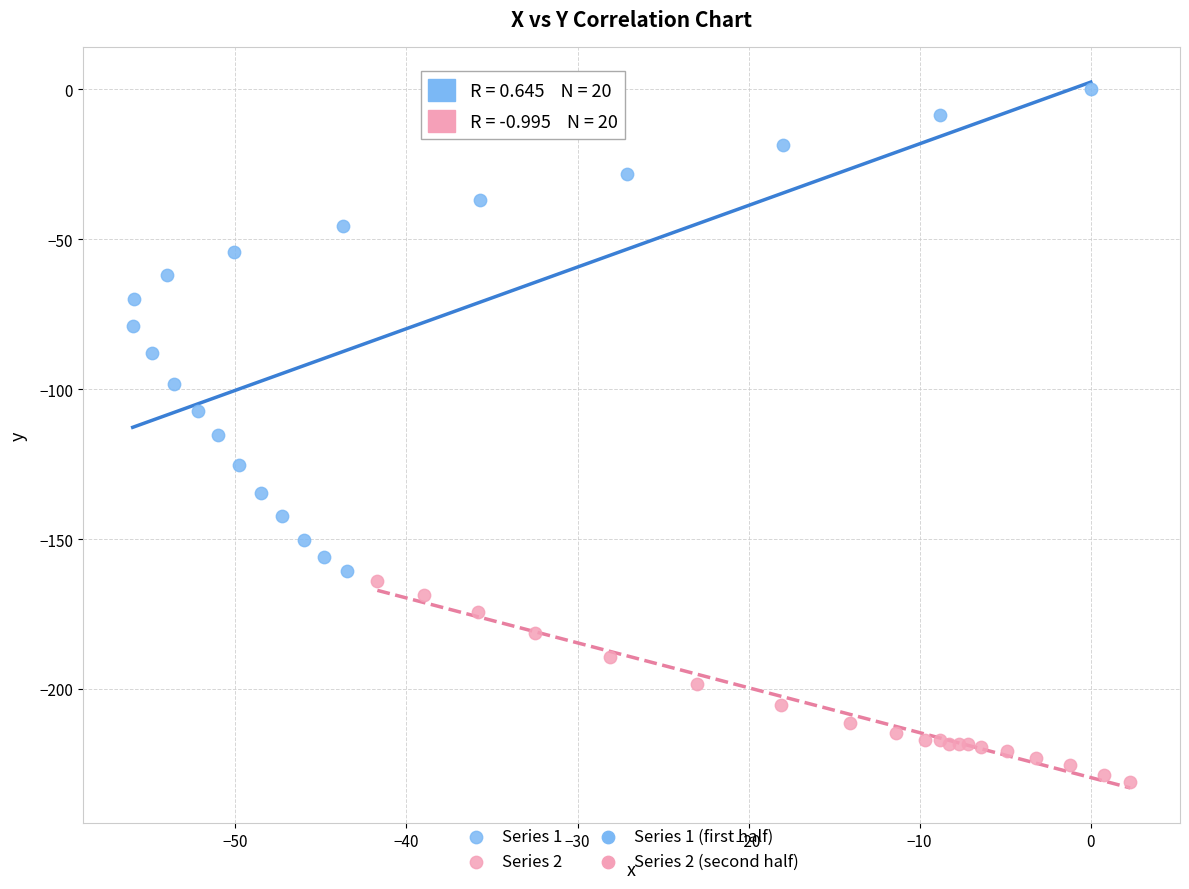

Which series has the largest Y range (max minus min)?

Series 1